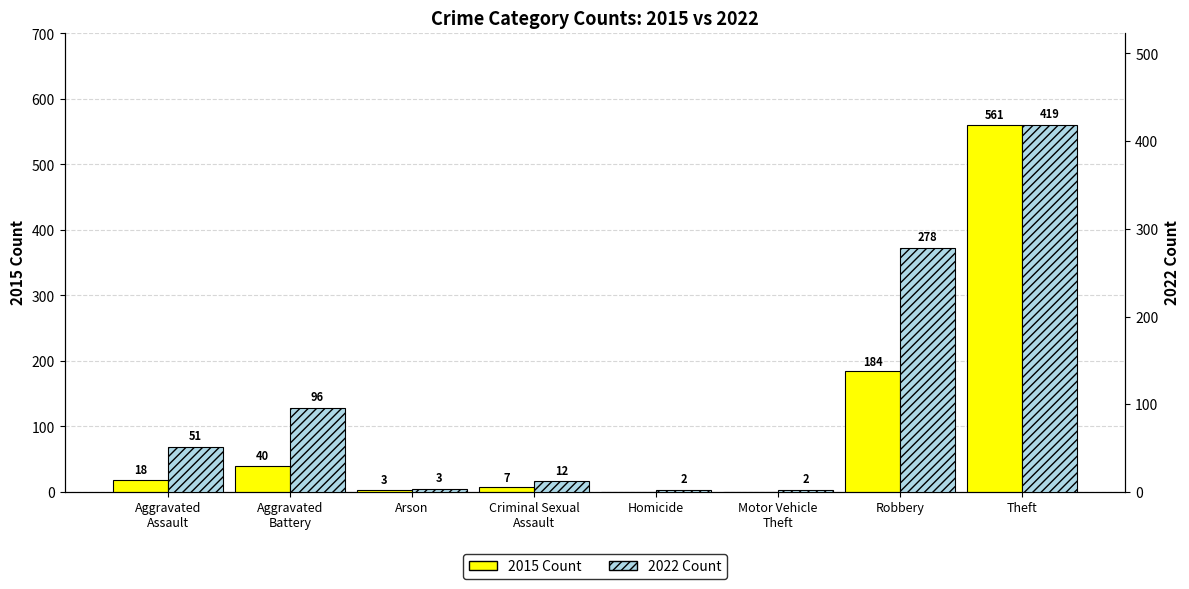

How many data points in 2015 Count are less than 18?

4